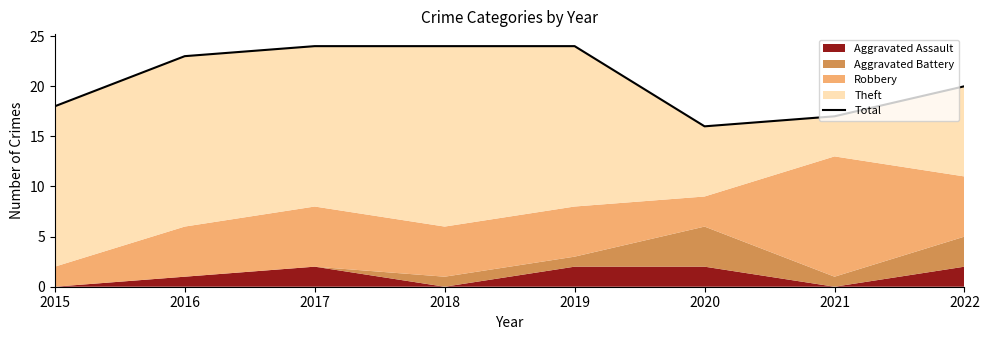

Read the value at 2021.

17